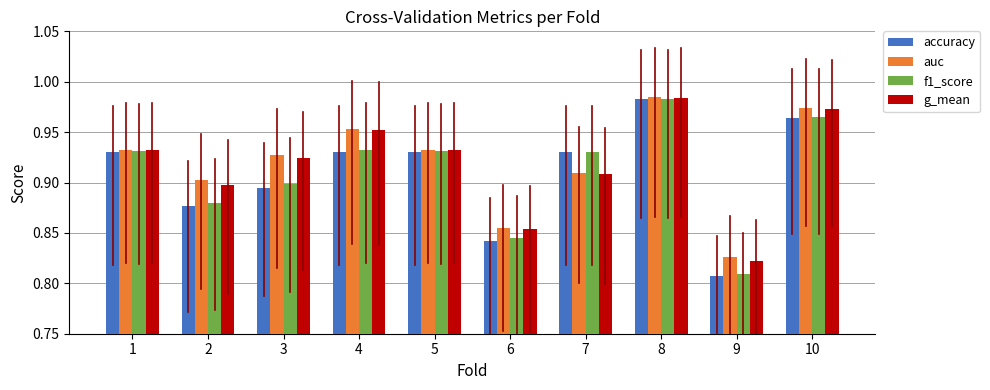

What is the total value across all series at 2?

3.6